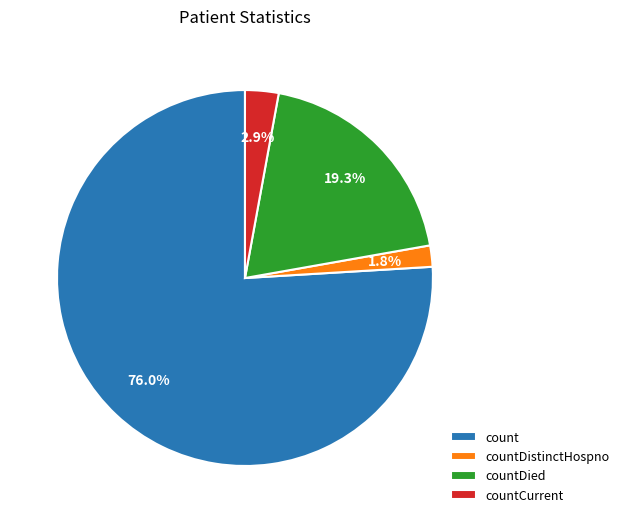

Between countCurrent and countDistinctHospno, which is larger?

countCurrent